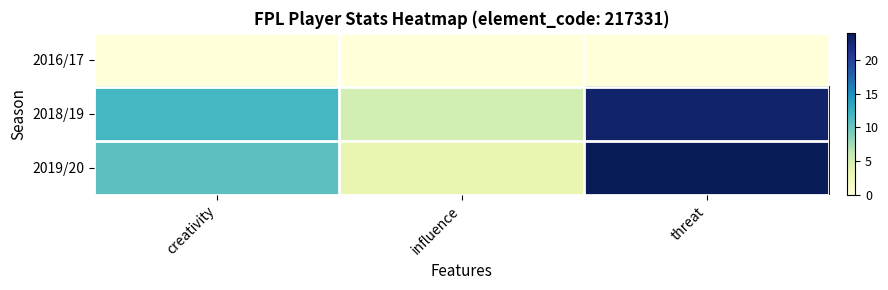

What is the spread (max minus min) of values at influence?

5.0